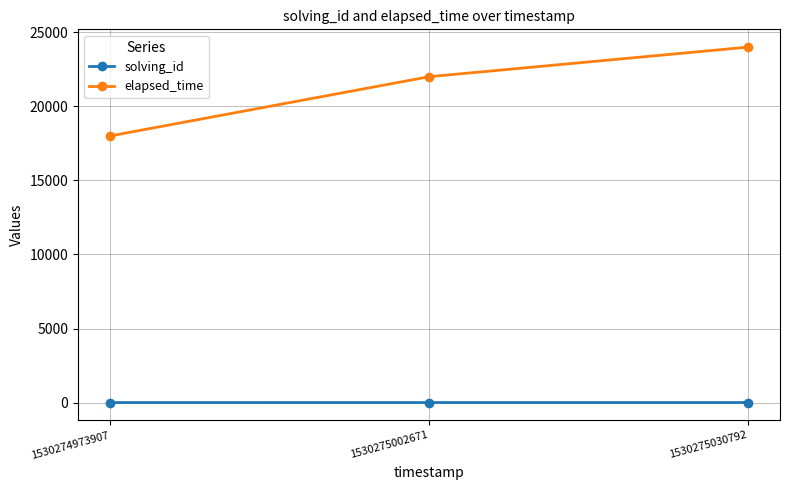

The value of elapsed_time at 1530274973907 is 18000. True or false?

True